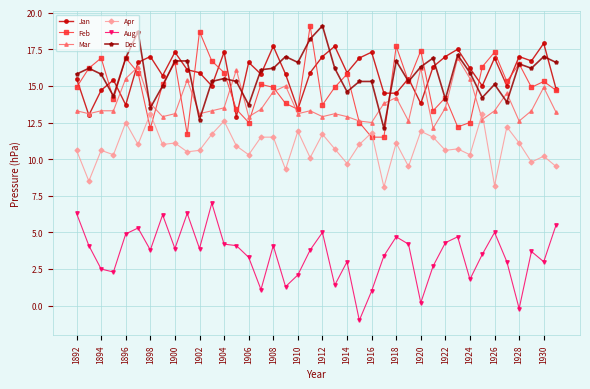

What are all the series names shown in the legend?

Jan, Feb, Mar, Apr, Aug, Dec